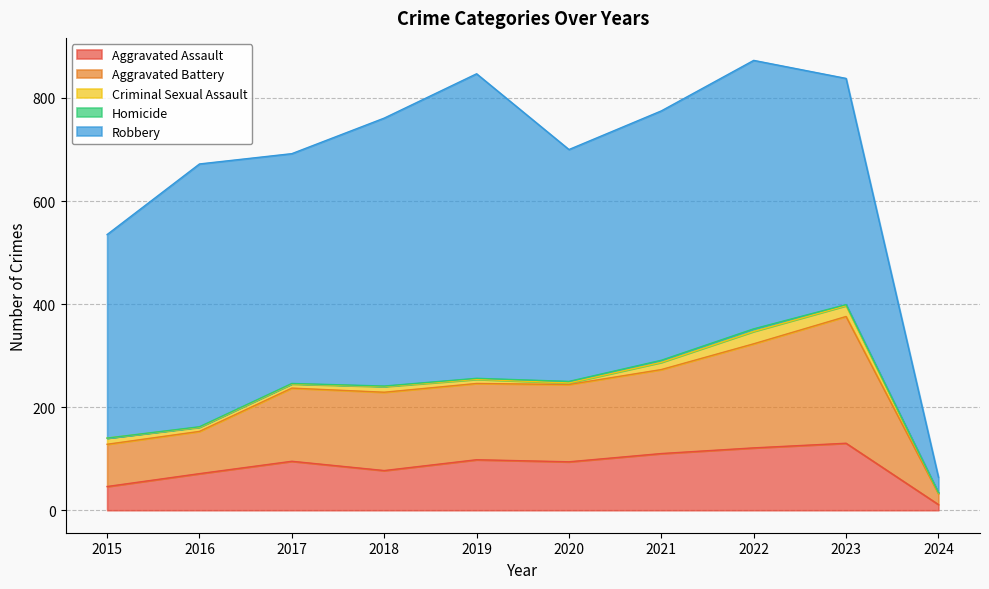

What is the sum of all Homicide values?

20